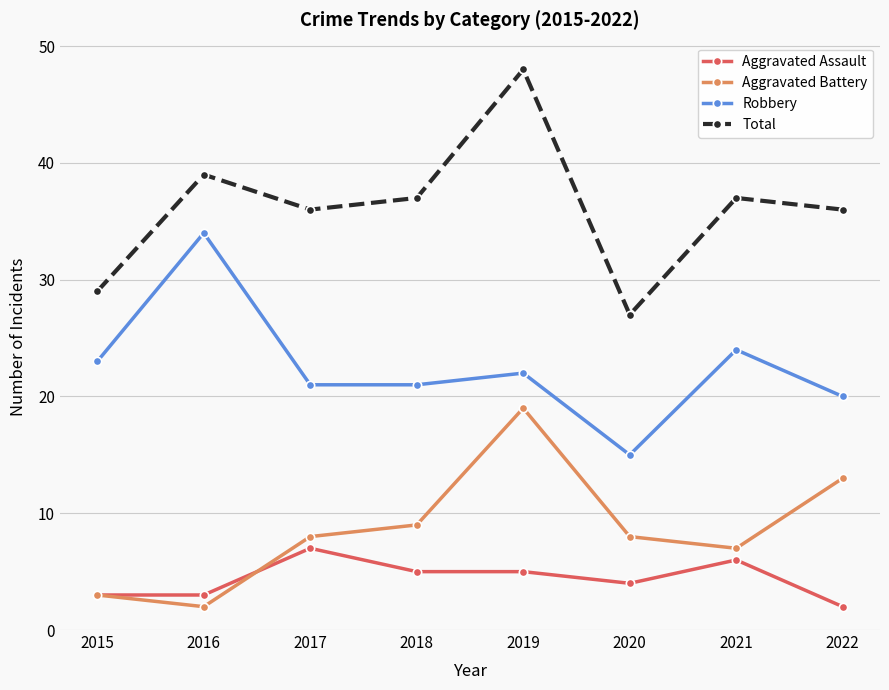

Is it true that Total equals 27 at 2020?

True